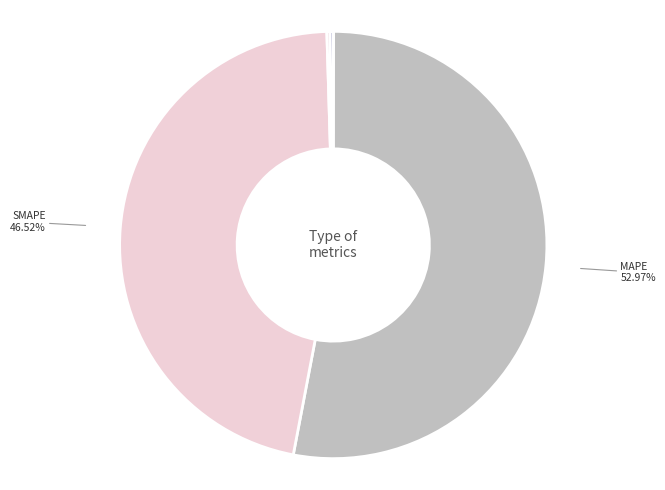

Which category has the biggest portion of the pie?

MAPE